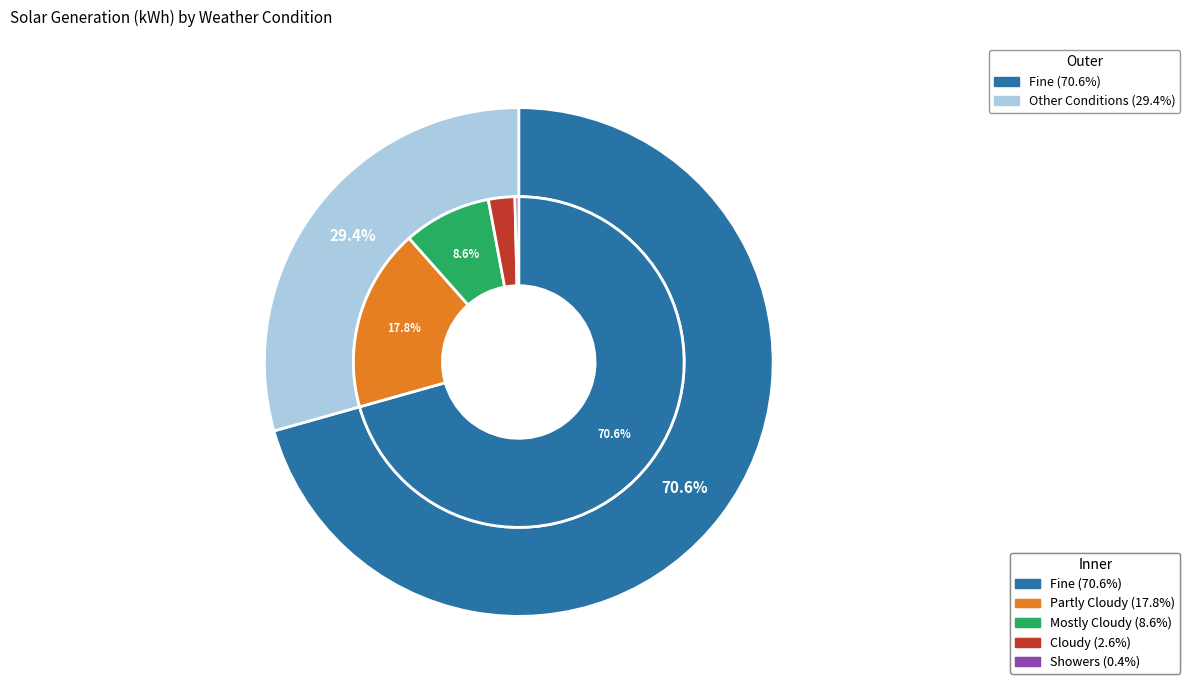

How many slices are in this pie chart?

5